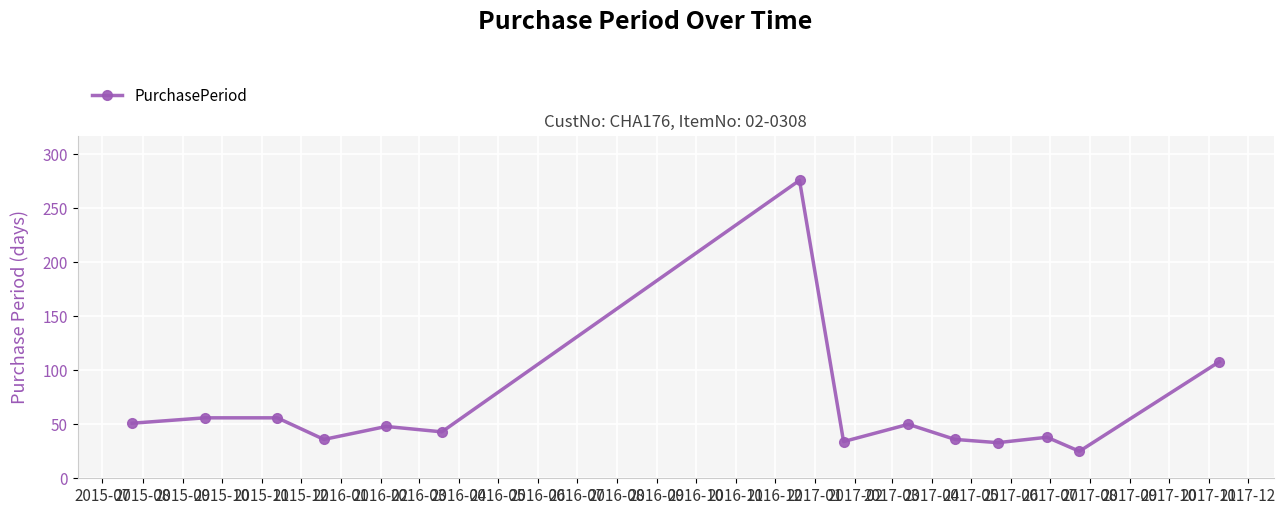

What is the difference between the maximum and second lowest values?

243